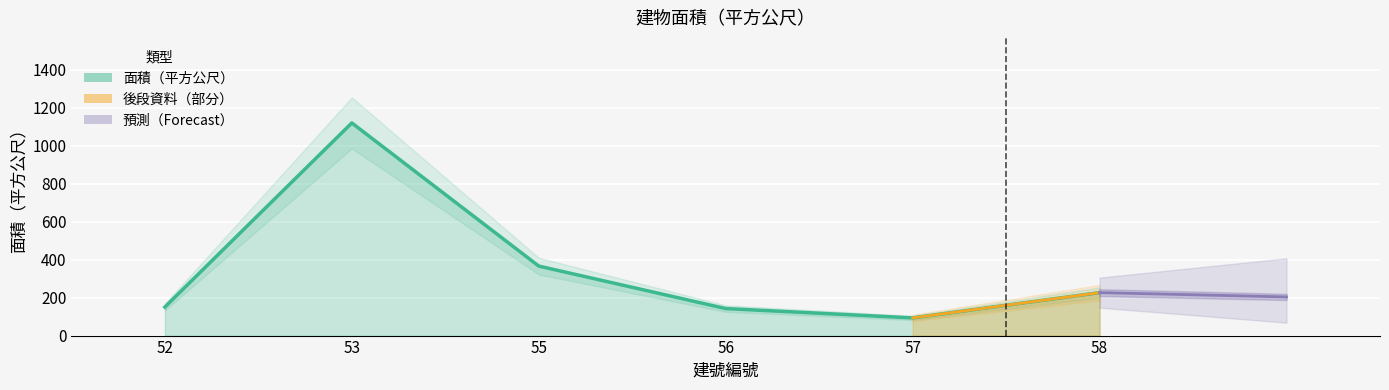

Where is the data nearest to the value 606?

55